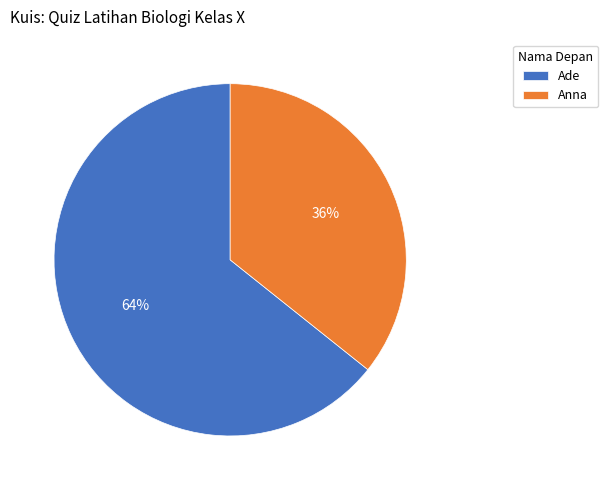

To the nearest percent, what portion does Anna represent?

36%